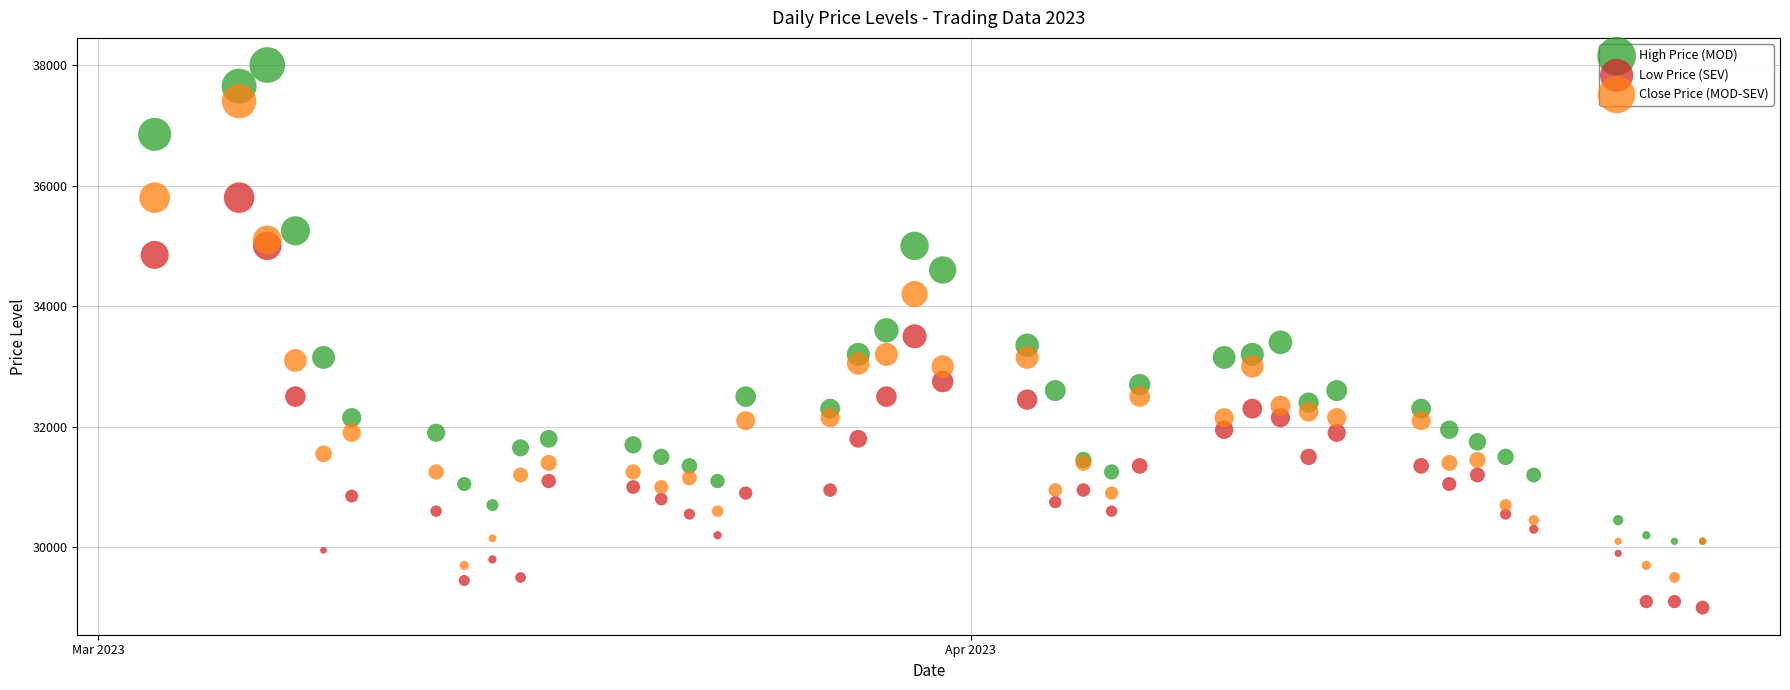

In the High Price (MOD) series, what Y value is closest to 34050?

33600